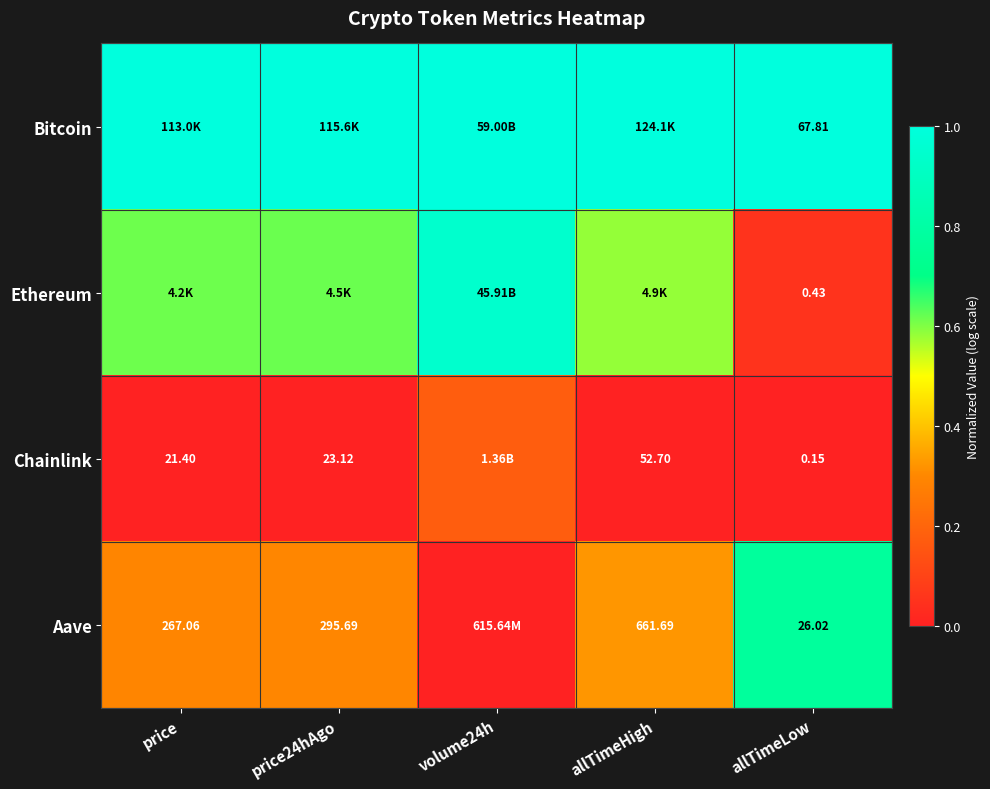

Which has a higher value, volume24h or price24hAgo?

volume24h